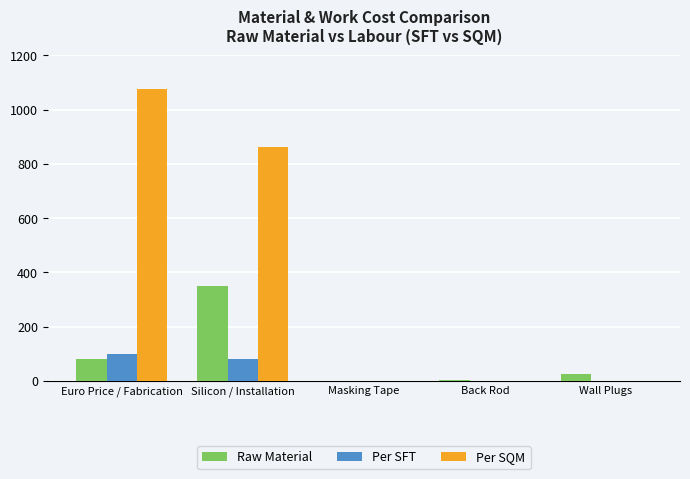

At which category is the sum across all series the highest?

Silicon / Installation